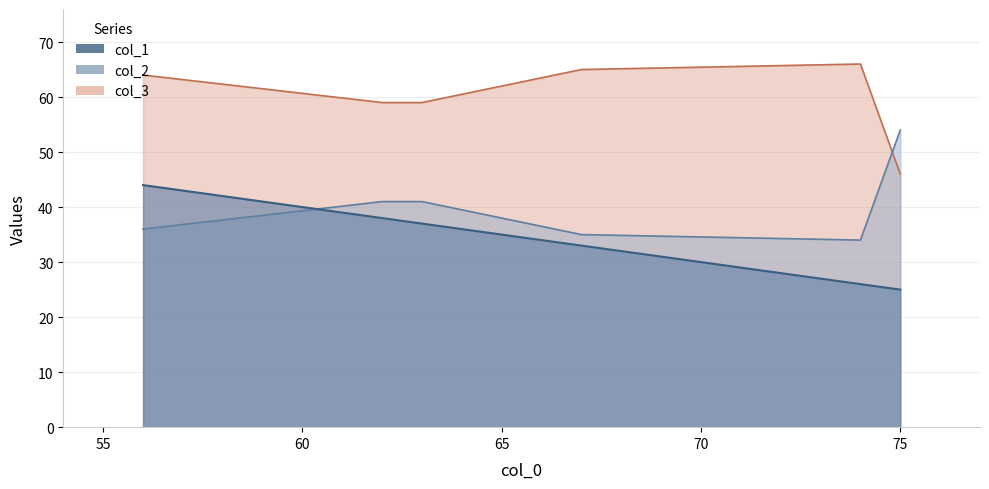

At which category is the sum across all series the highest?

56